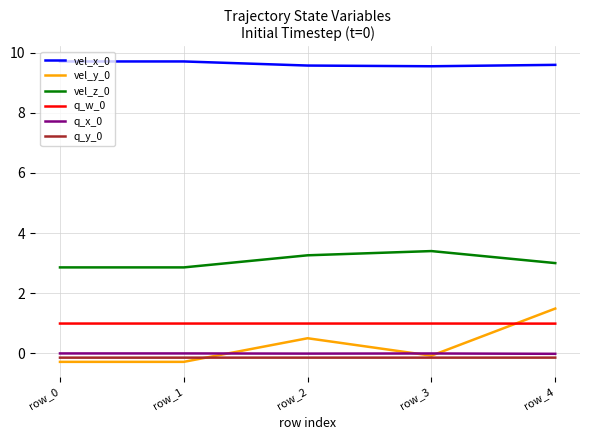

True or false: q_w_0 and vel_y_0 intersect in this chart.

True